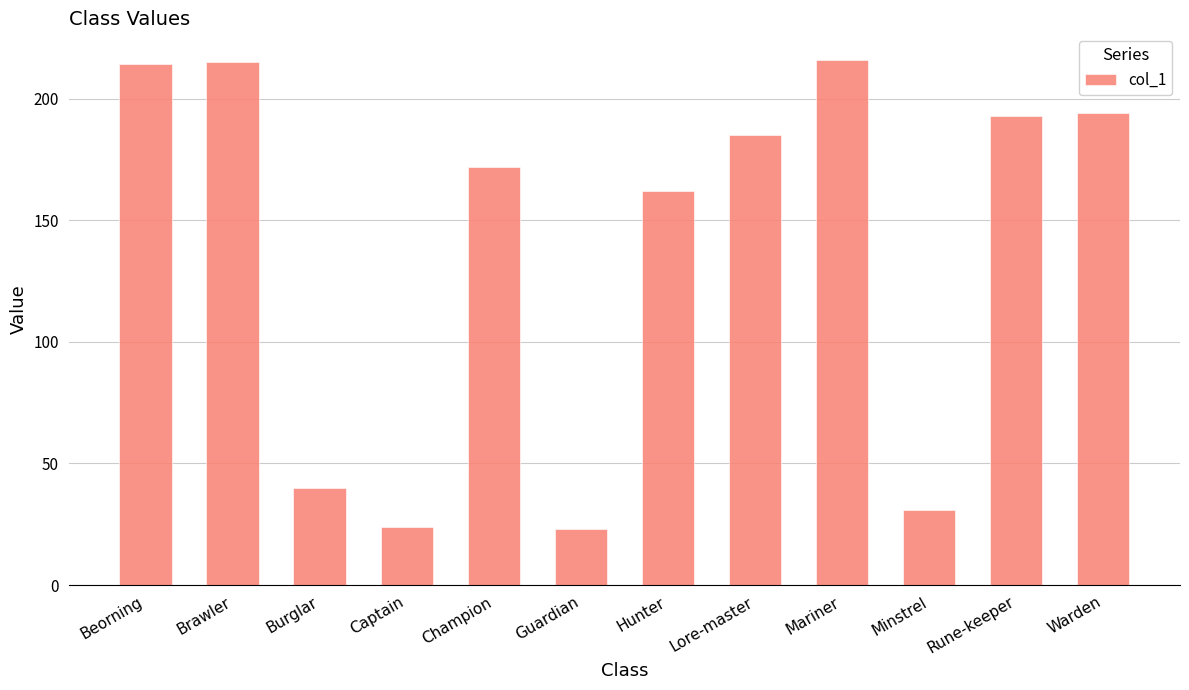

How many data points are less than 185?

6